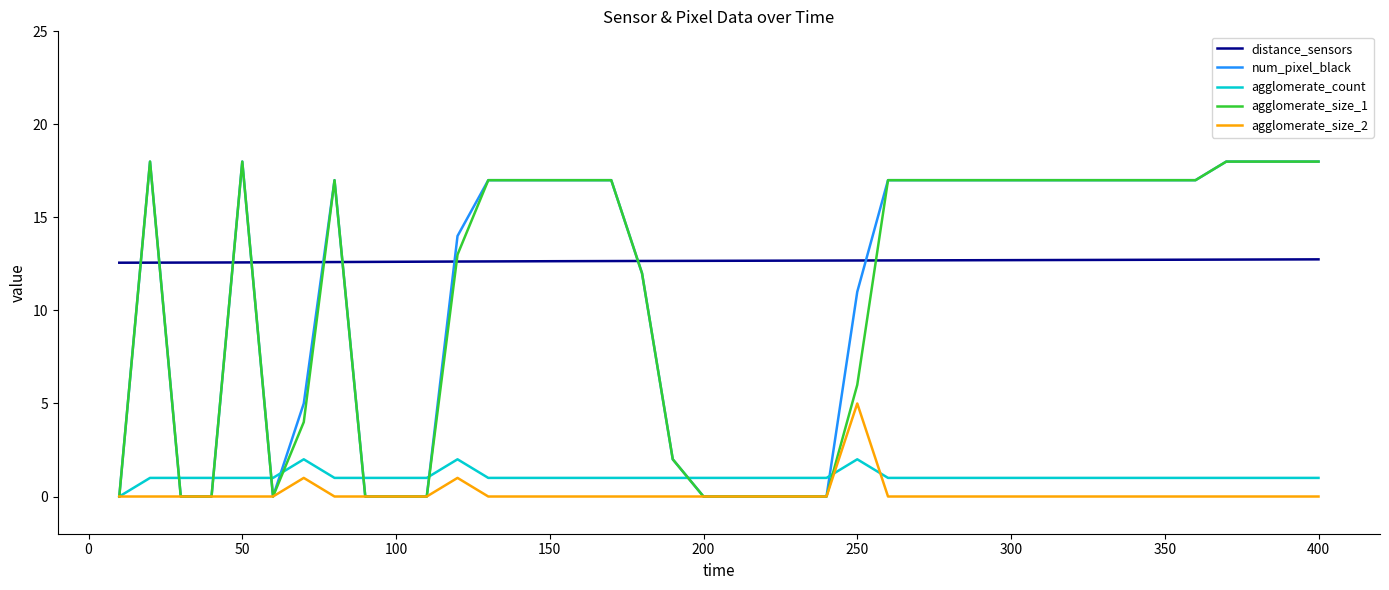

What is the sum of all agglomerate_count values?

42.0